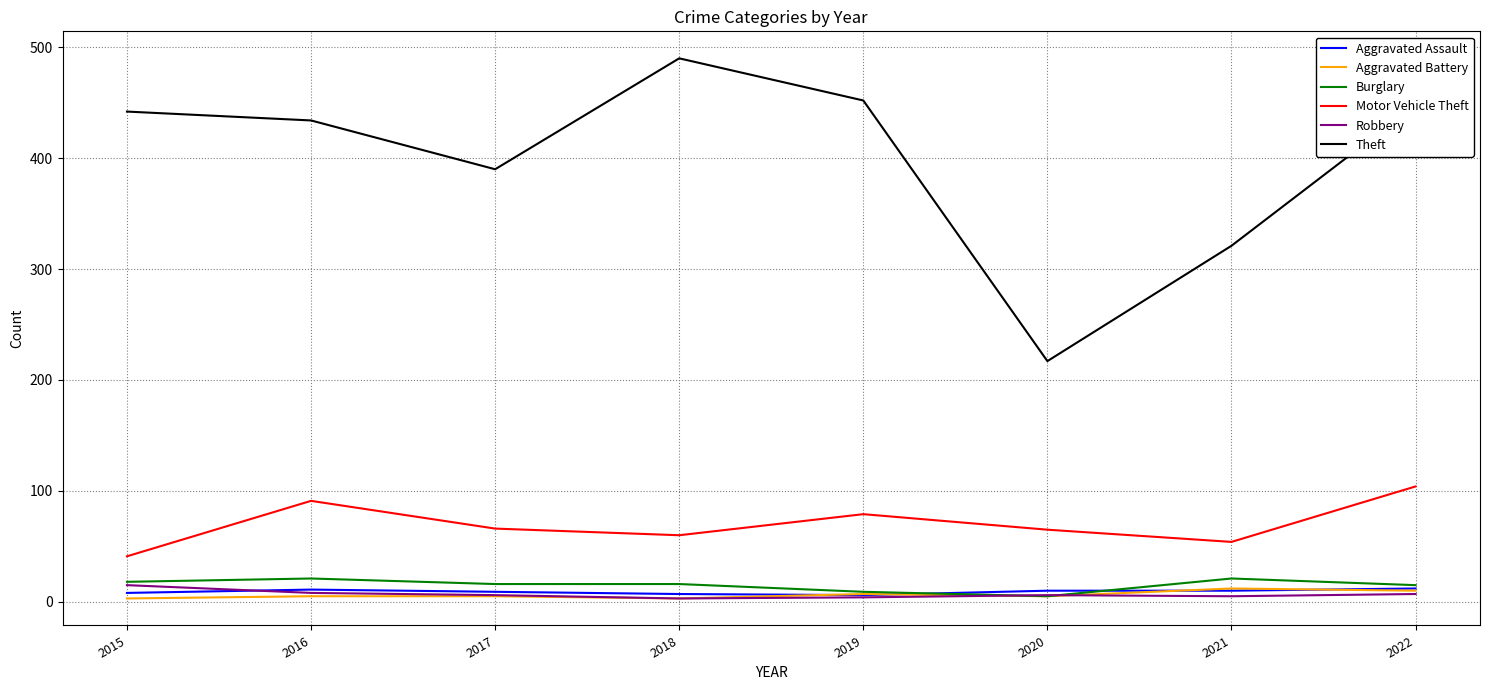

The value of Motor Vehicle Theft at 2019 is 79. True or false?

True